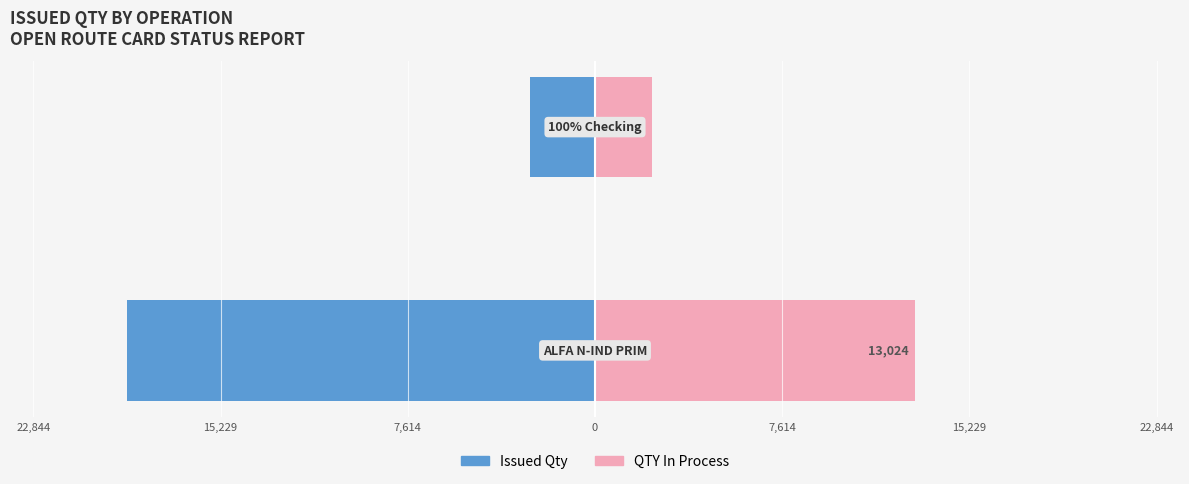

The value of Issued Qty at 15,229 is -1658. True or false?

False